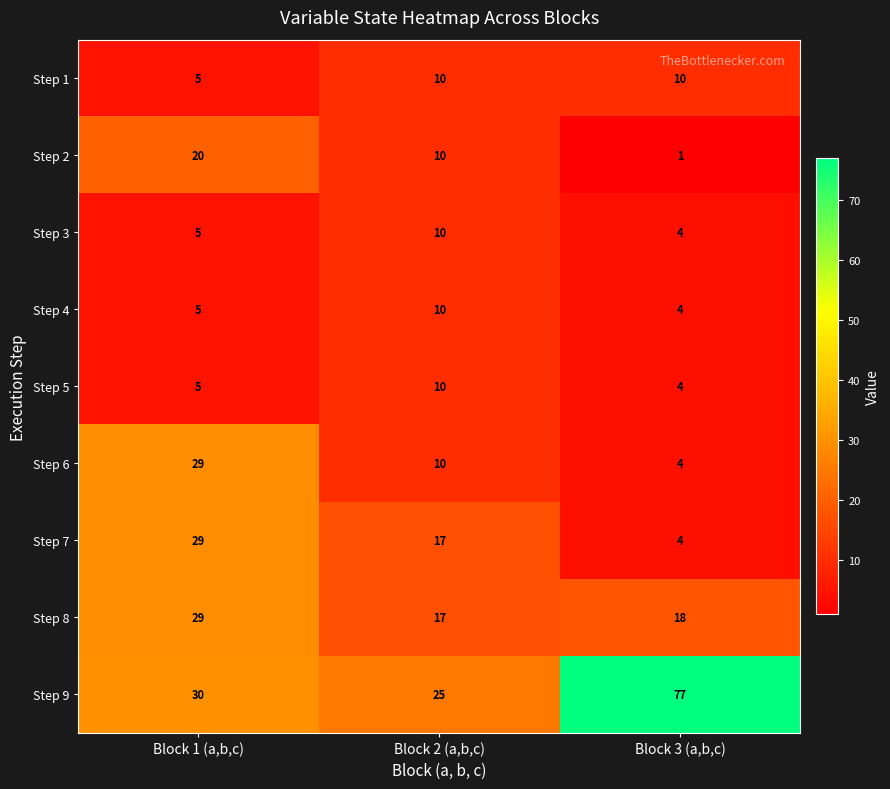

List the labels in order of Step 8 value, largest first.

Block 1 (a,b,c), Block 3 (a,b,c), Block 2 (a,b,c)